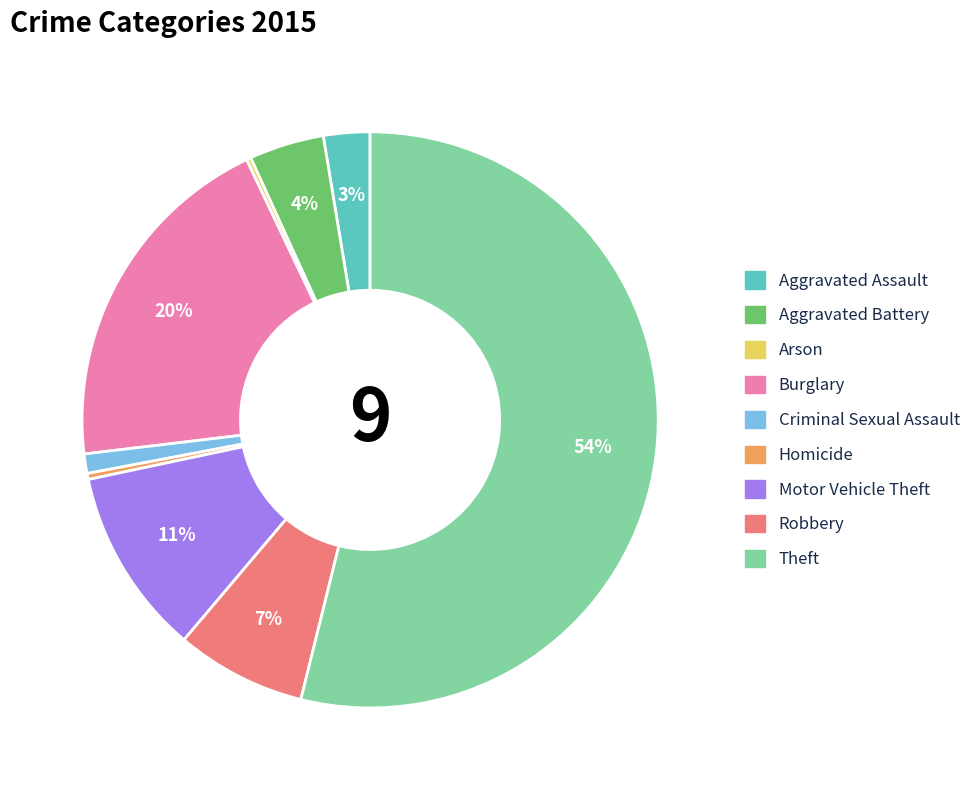

To the nearest percent, what is the difference between the largest and smallest slice percentages?

54%